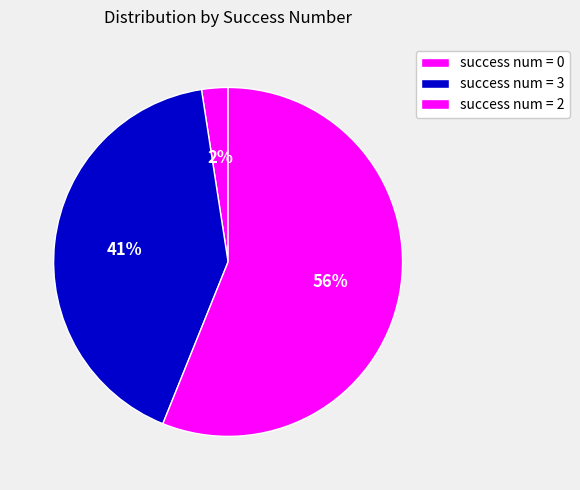

How many slices are in this pie chart?

3